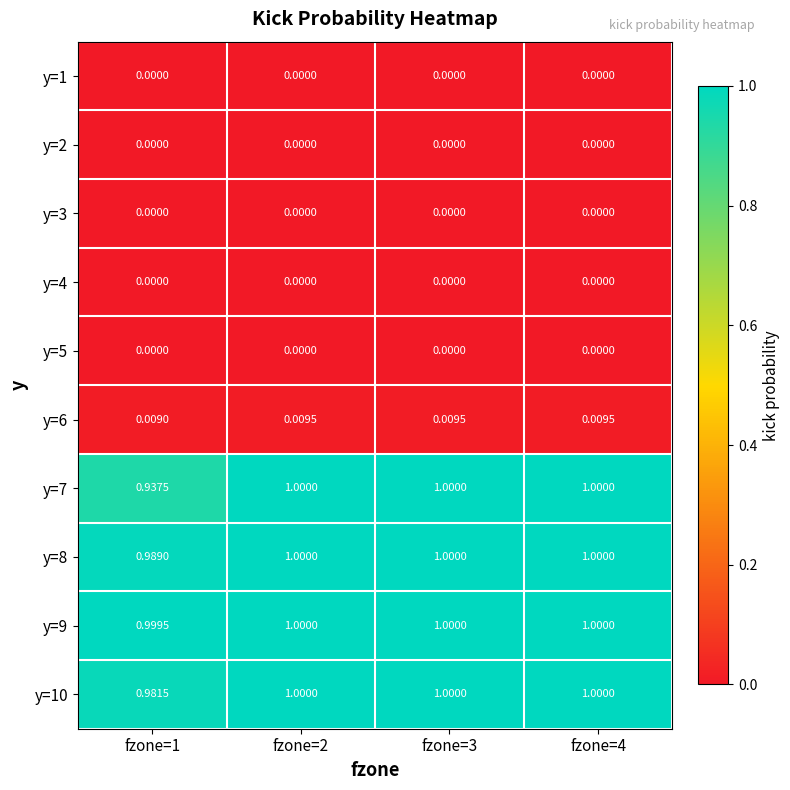

Is the value of y=2 at fzone=4 greater than the value of y=6 at fzone=4?

No